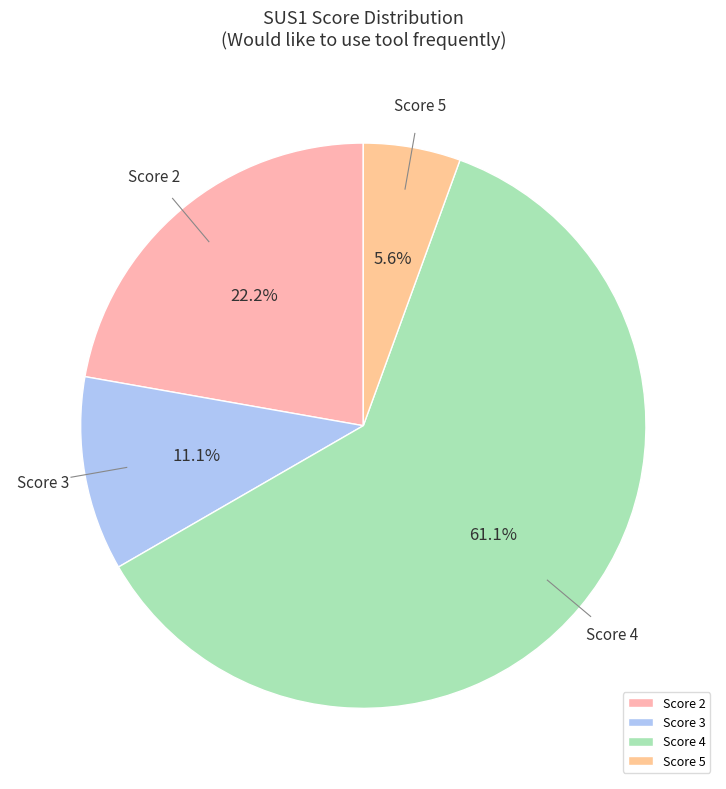

What percentage do Score 3 and Score 4 together represent?

72.2%